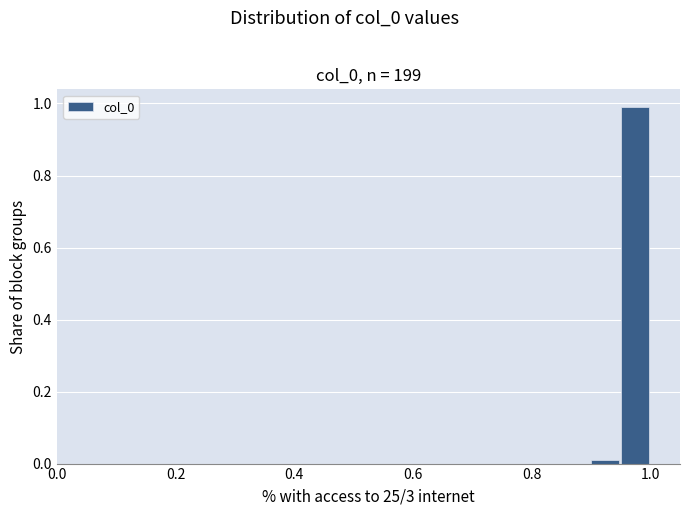

Around what value on the x-axis is the tallest bar? Give the approximate position of its centre, as read against the axis.

0.98